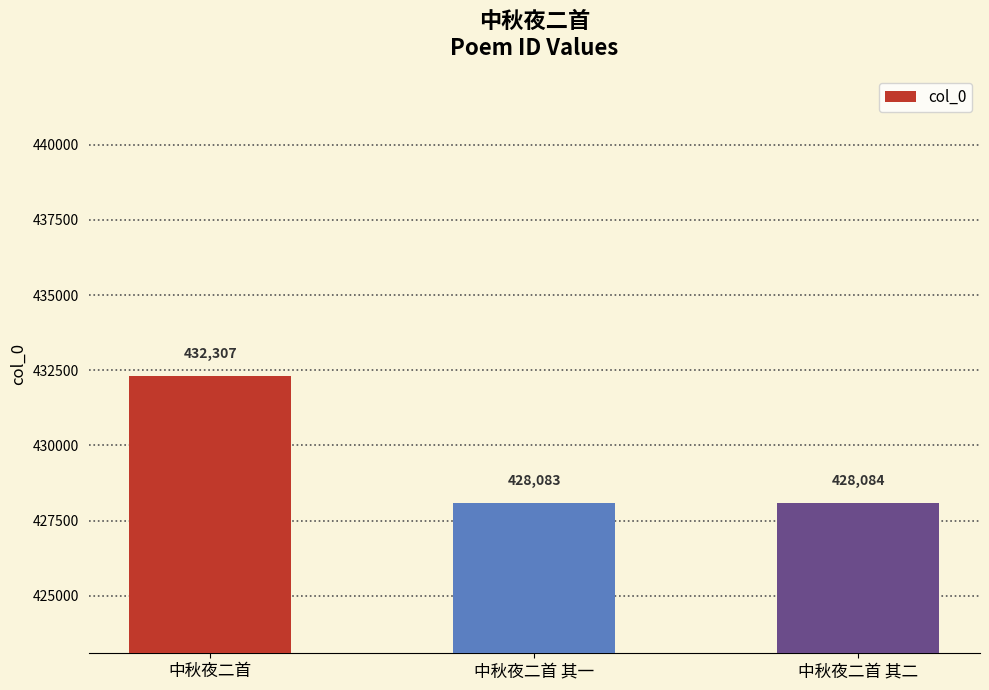

At which label is the value closest to 430195?

中秋夜二首 其二